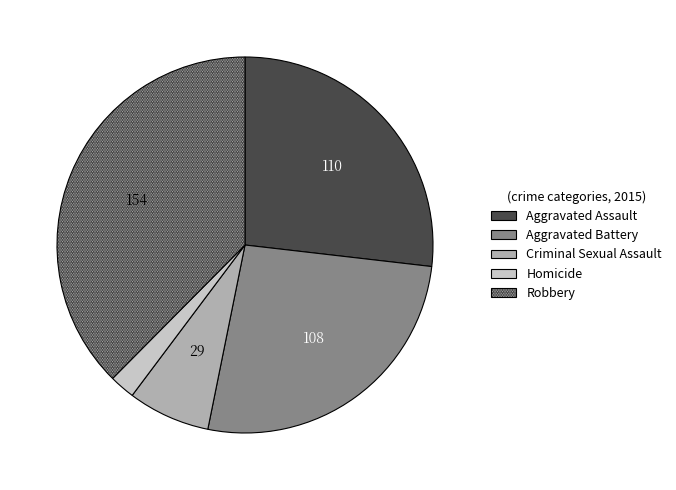

The Aggravated Assault slice represents 27% of the pie. True or false?

True